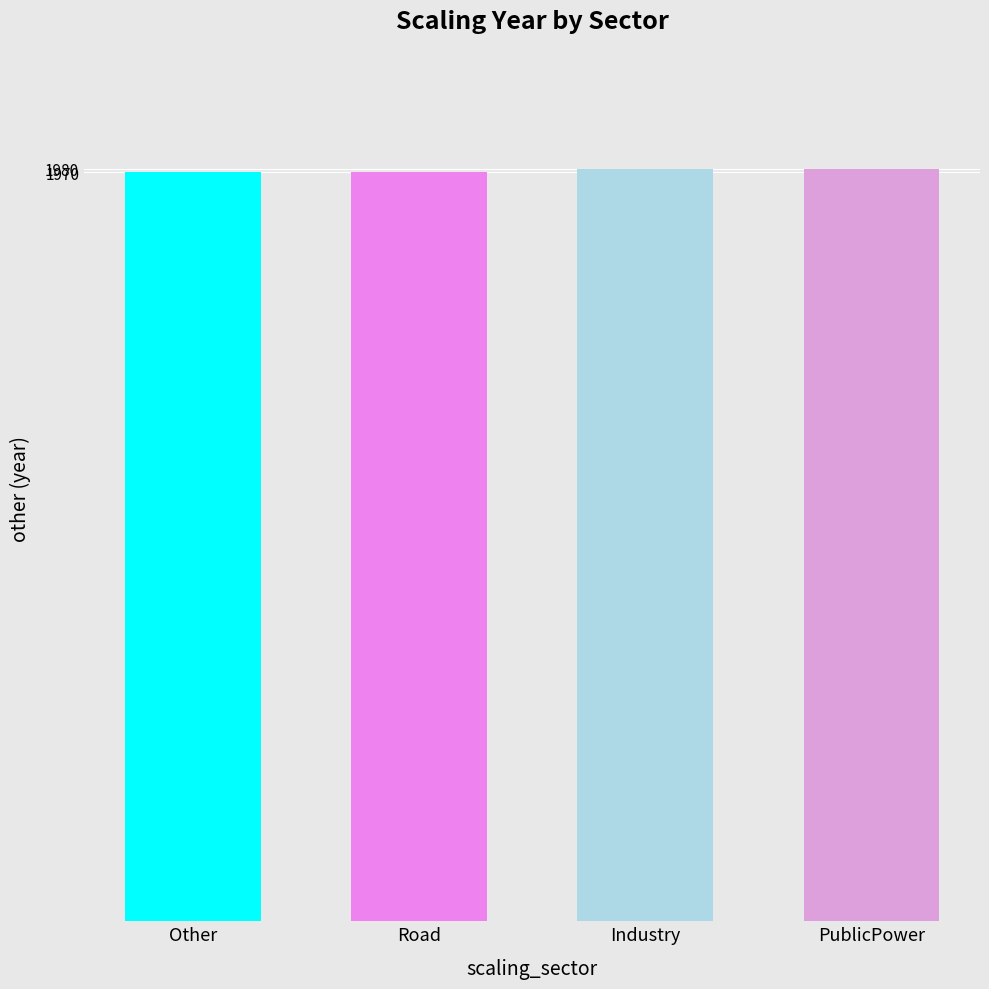

Reading left to right, list all the values displayed in this chart.

Other=1970	Road=1970	Industry=1980	PublicPower=1980